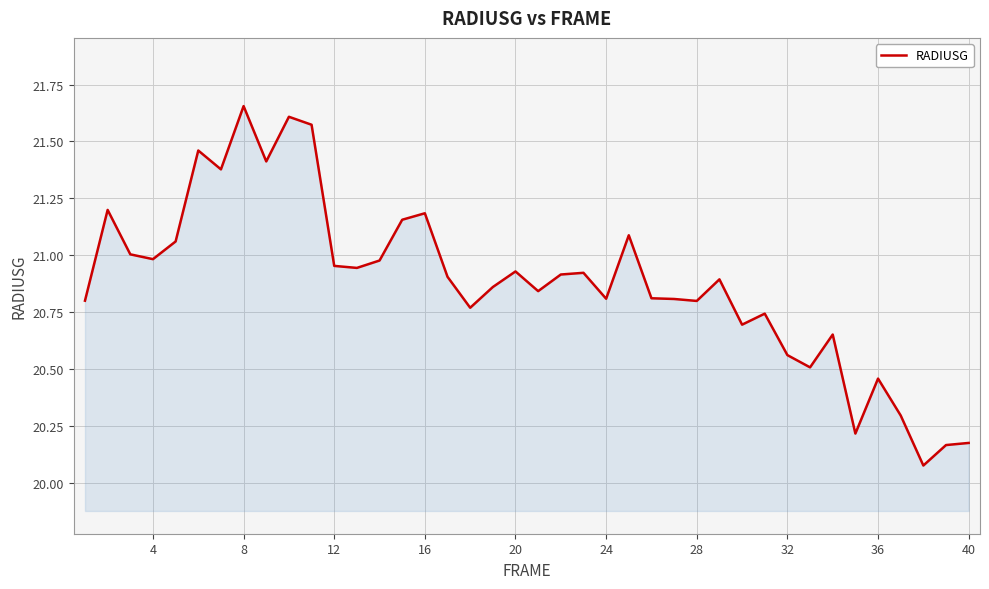

What is the difference between the maximum and minimum values?

1.6